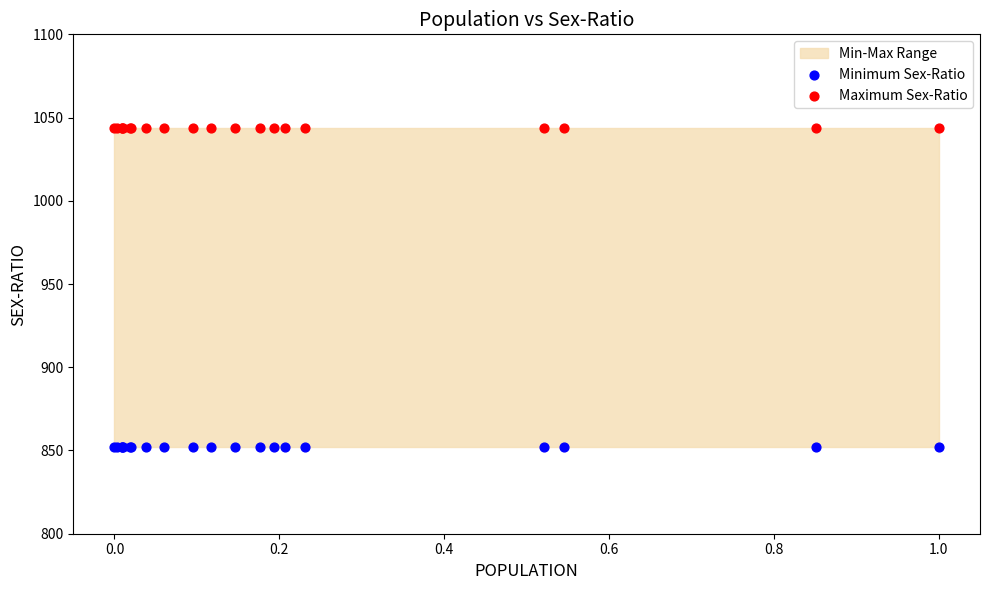

Which series contains the highest Y value?

Maximum Sex-Ratio